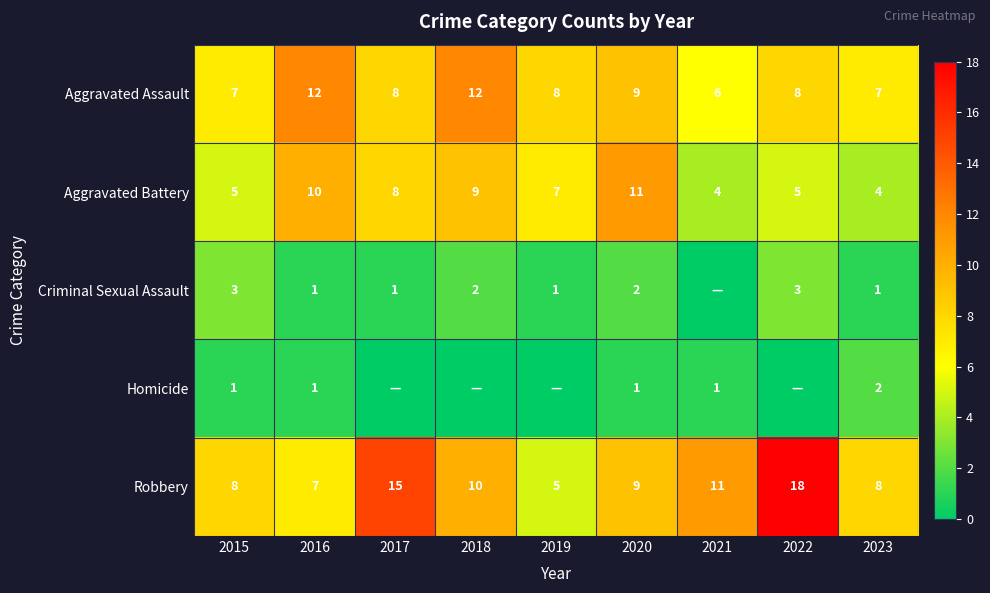

What is the sum of all Robbery values?

91